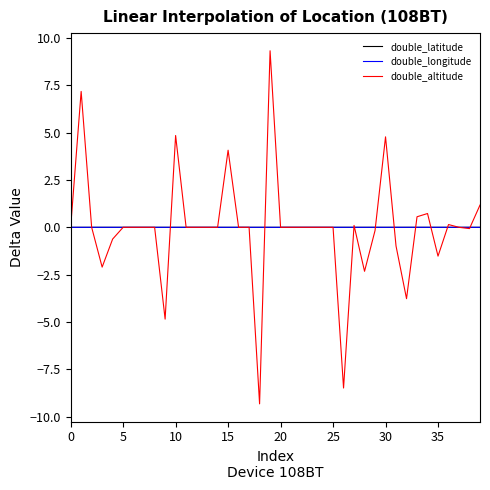

What is the maximum value for double_altitude?

9.3